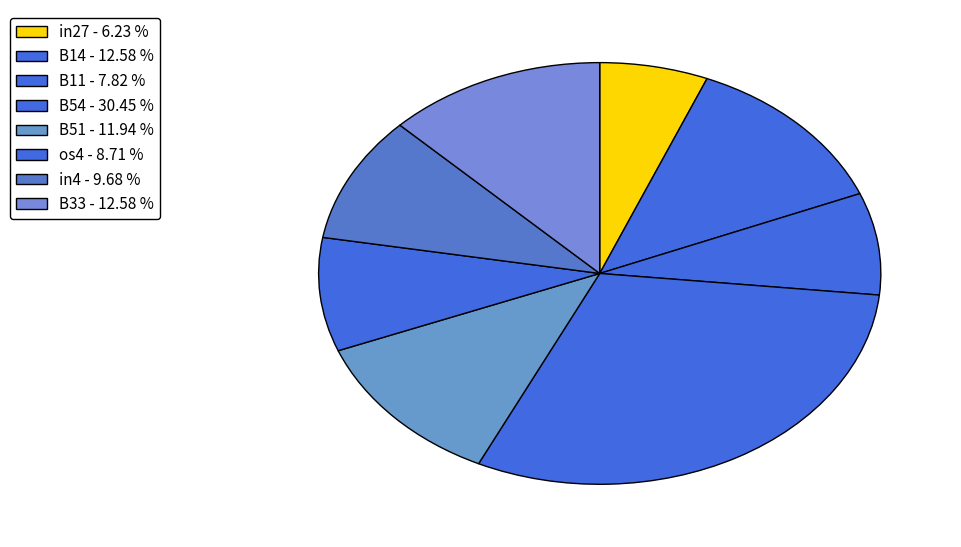

How many slices are in this pie chart?

8